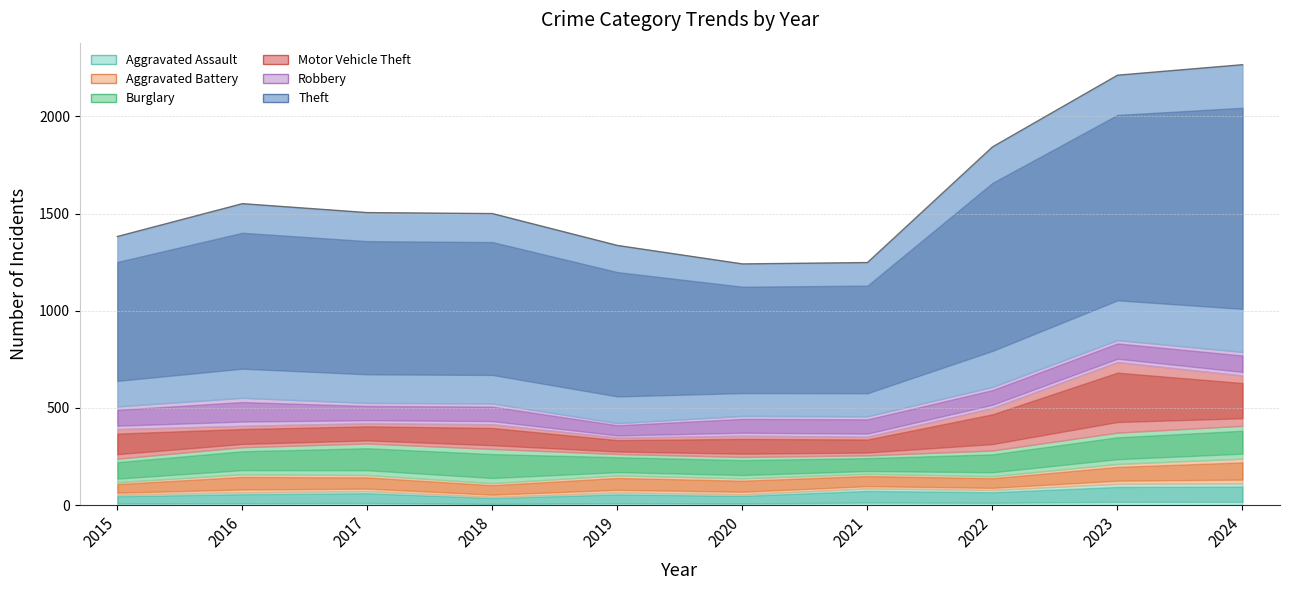

What is the sum of the Theft values at 2016 and 2018?

1976